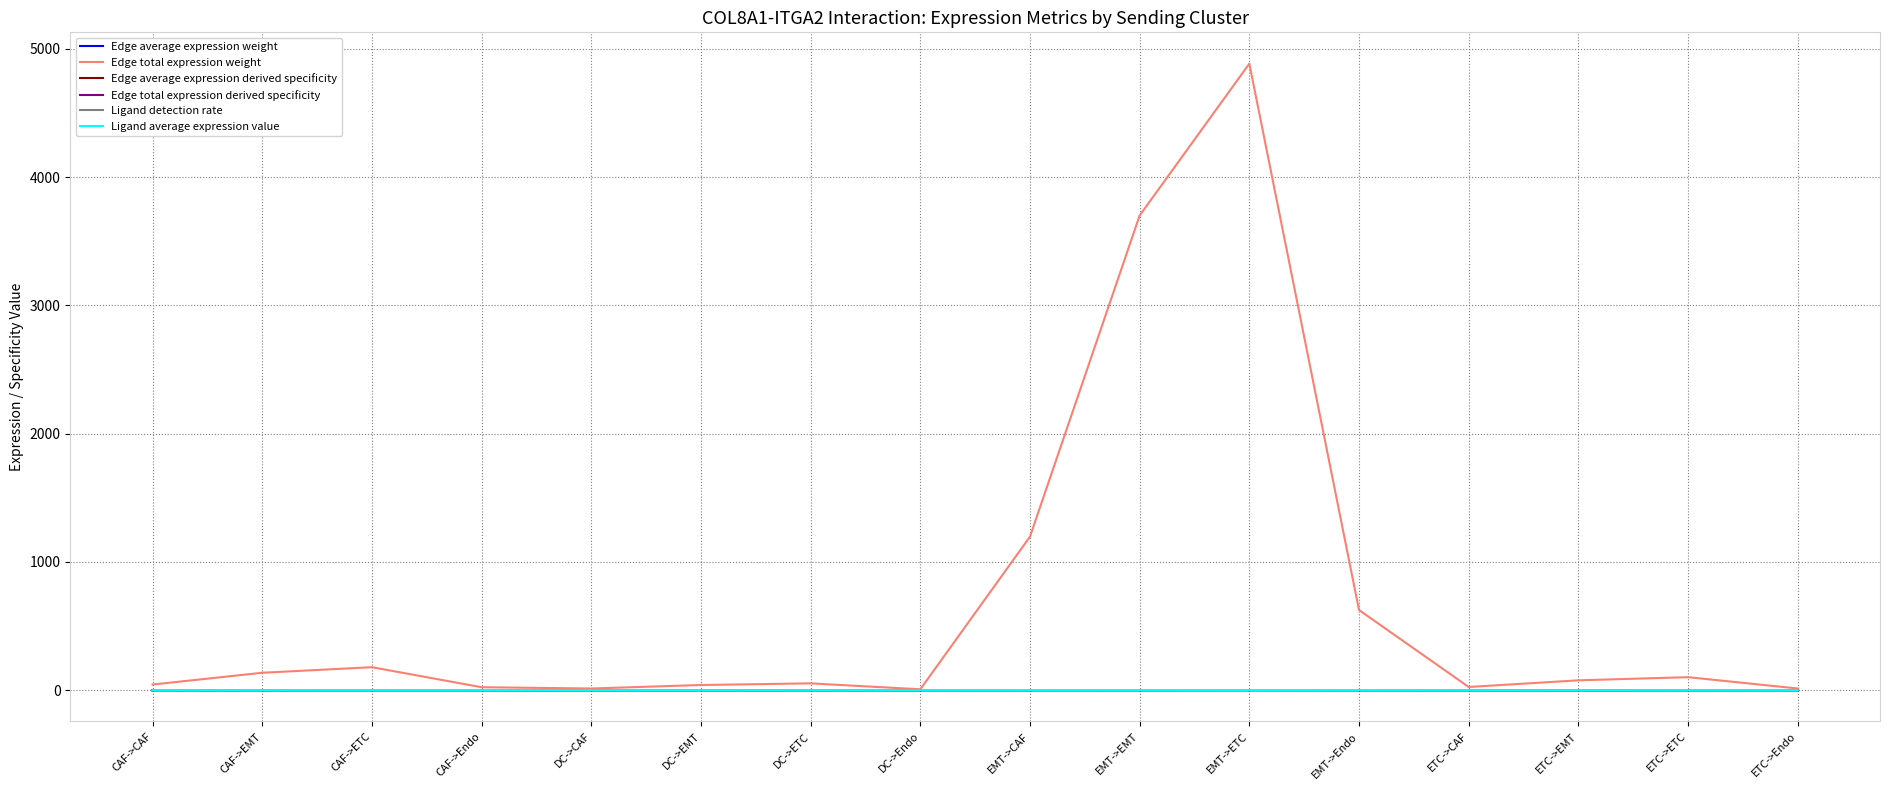

Which label corresponds to the largest value in the chart?

EMT->ETC